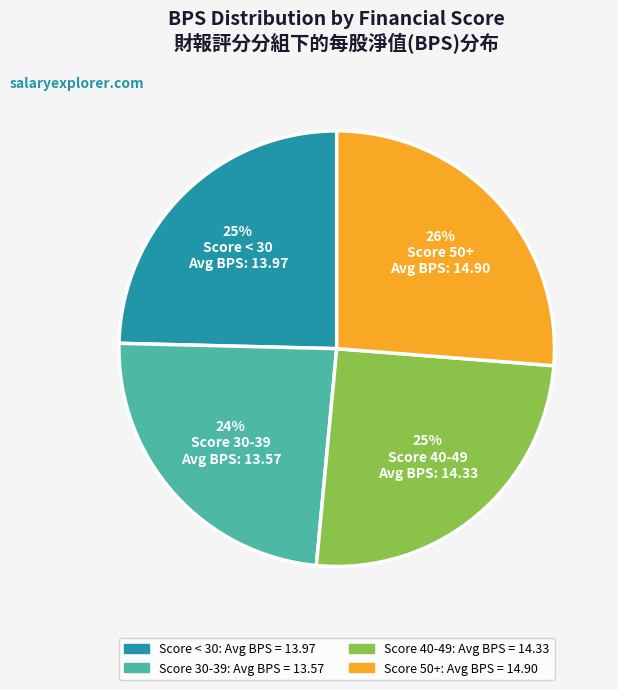

Is there any slice that represents more than half of the pie?

No